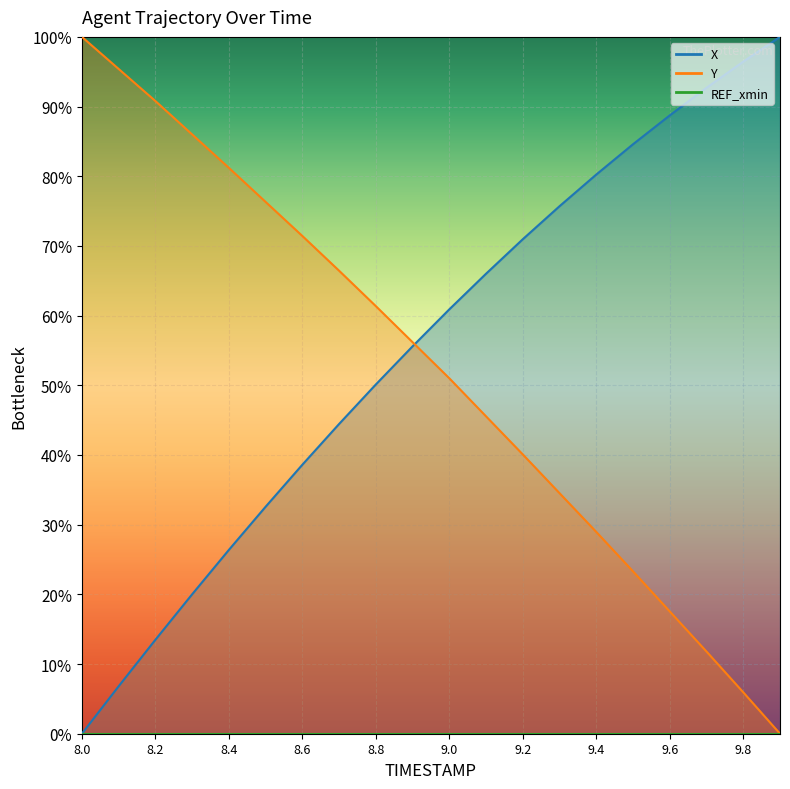

How many lines are shown in the chart?

2